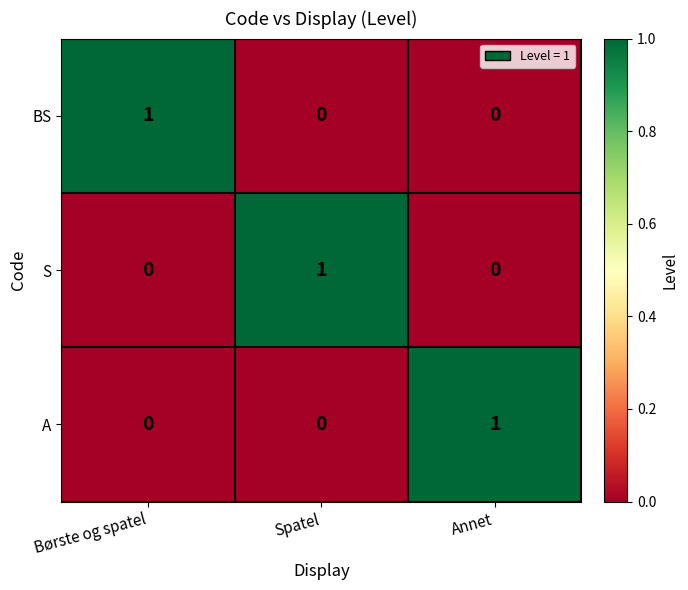

At how many categories does at least one series exceed 0?

3